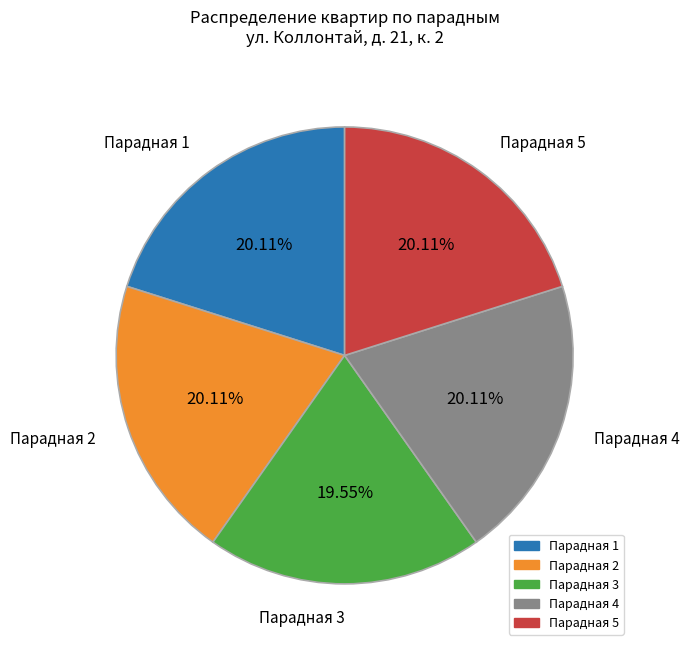

The Парадная 2 slice represents 20% of the pie. True or false?

True